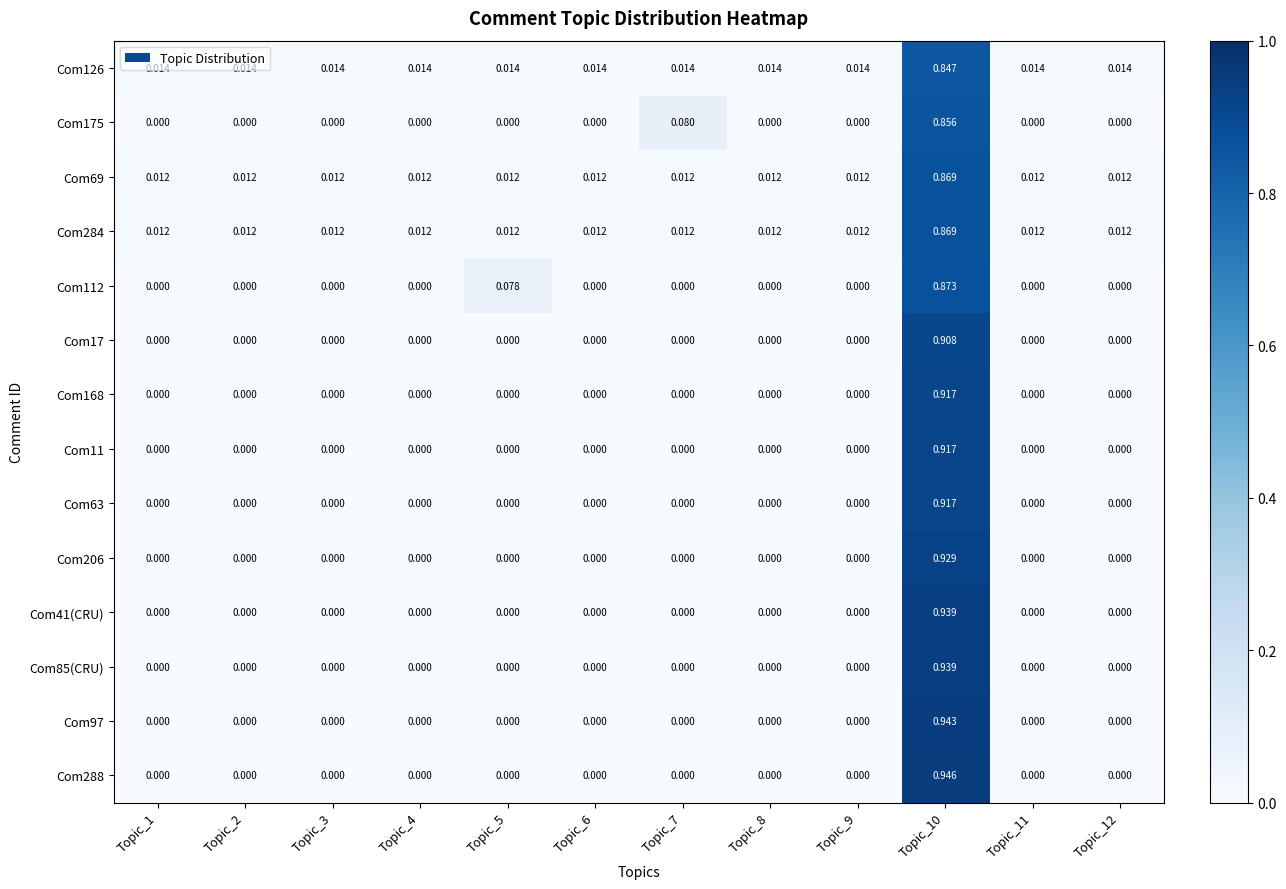

Is the value of Com168 at Topic_8 greater than the value of Com284 at Topic_12?

No